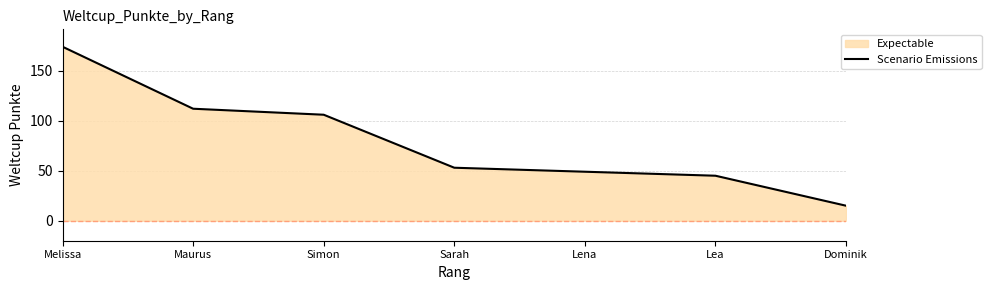

How many lines are shown in the chart?

1